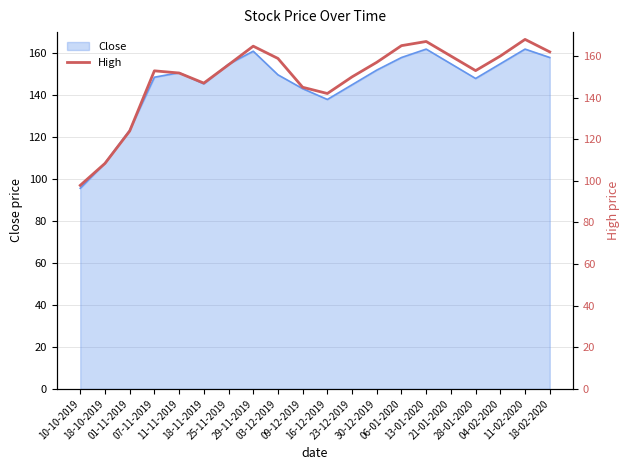

What is the minimum value for Close?

95.7